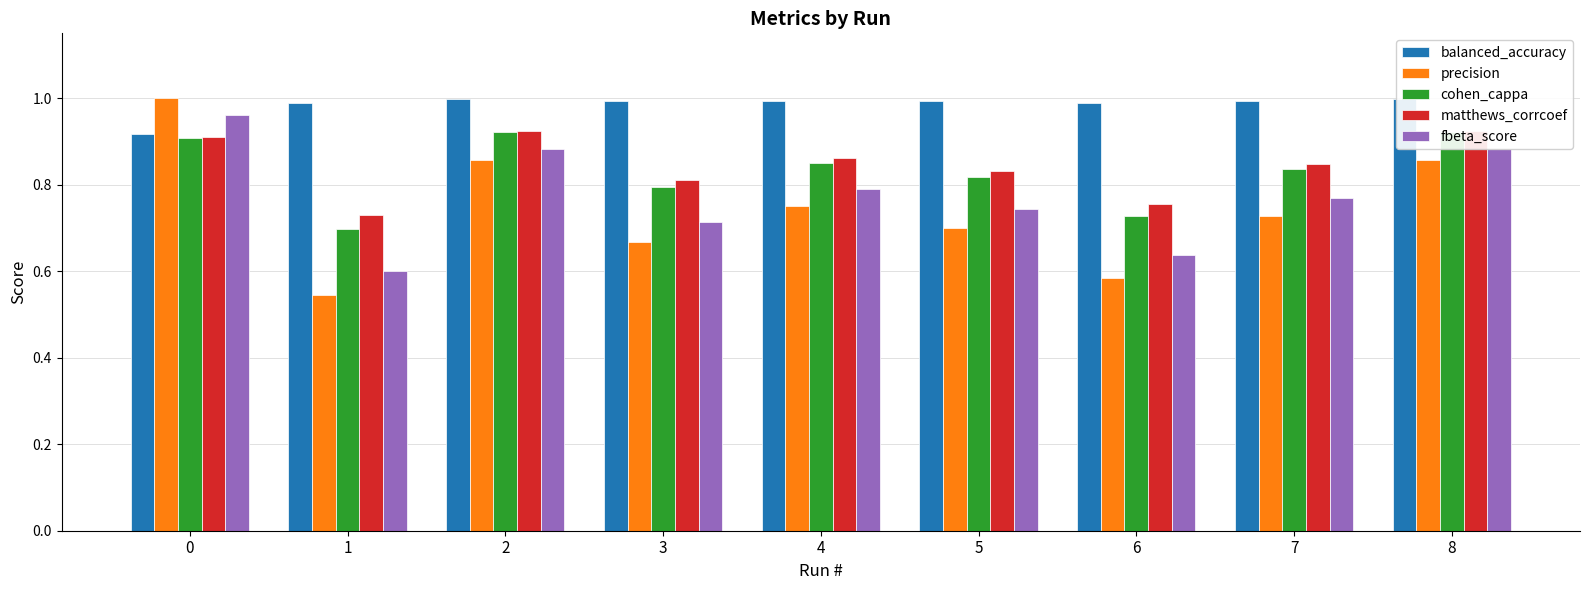

Reading right to left, transcribe all the data shown in this chart.

balanced_accuracy: 1.0	1.0	1.0	1.0	1.0	1.0	1.0	1.0	0.9
precision: 0.9	0.7	0.6	0.7	0.8	0.7	0.9	0.5	1.0
cohen_cappa: 0.9	0.8	0.7	0.8	0.9	0.8	0.9	0.7	0.9
matthews_corrcoef: 0.9	0.8	0.8	0.8	0.9	0.8	0.9	0.7	0.9
fbeta_score: 0.9	0.8	0.6	0.7	0.8	0.7	0.9	0.6	1.0